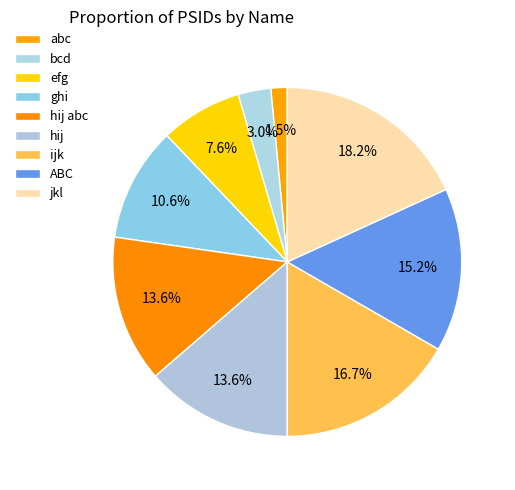

To the nearest percent, what is the average slice percentage?

11%